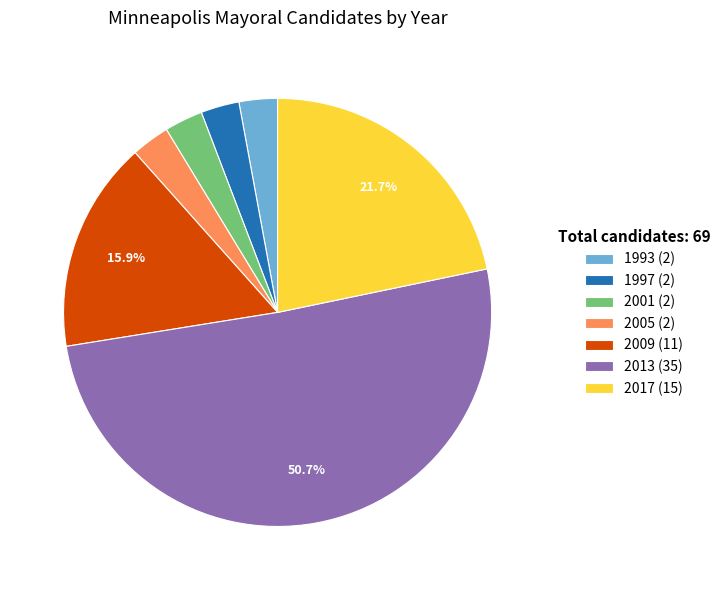

True or false: 2001 accounts for 3% of the total.

True